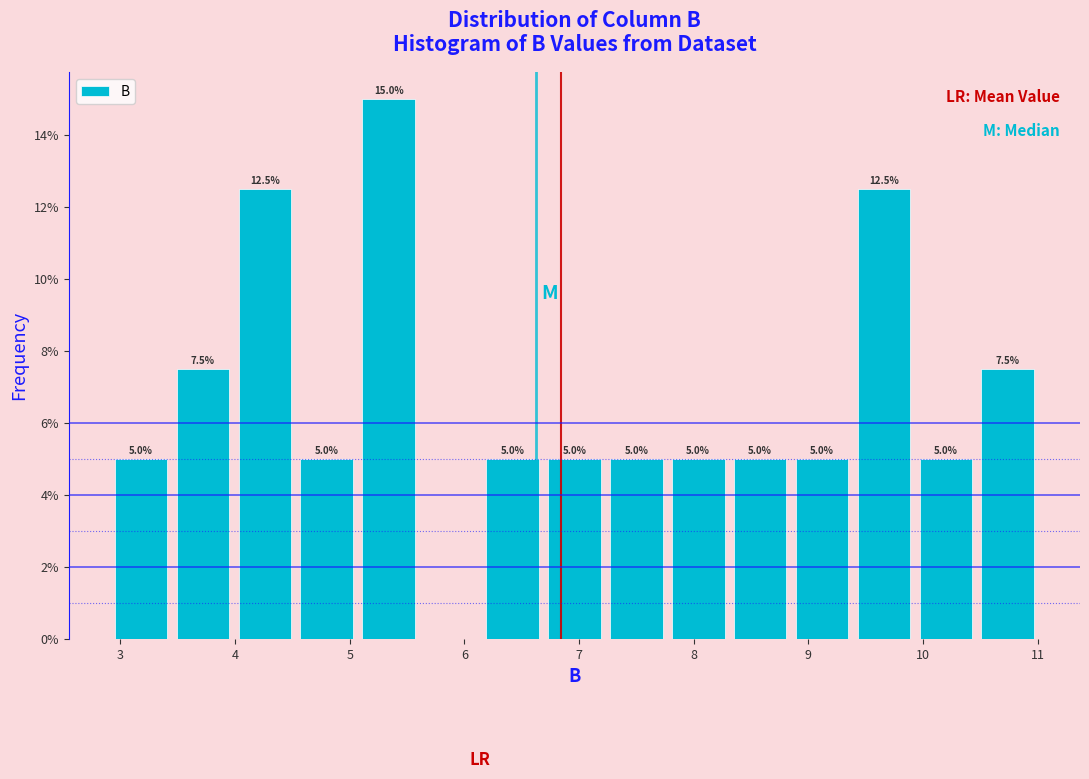

Over which range of the x-axis is the bar tallest?

5.07 to 5.61